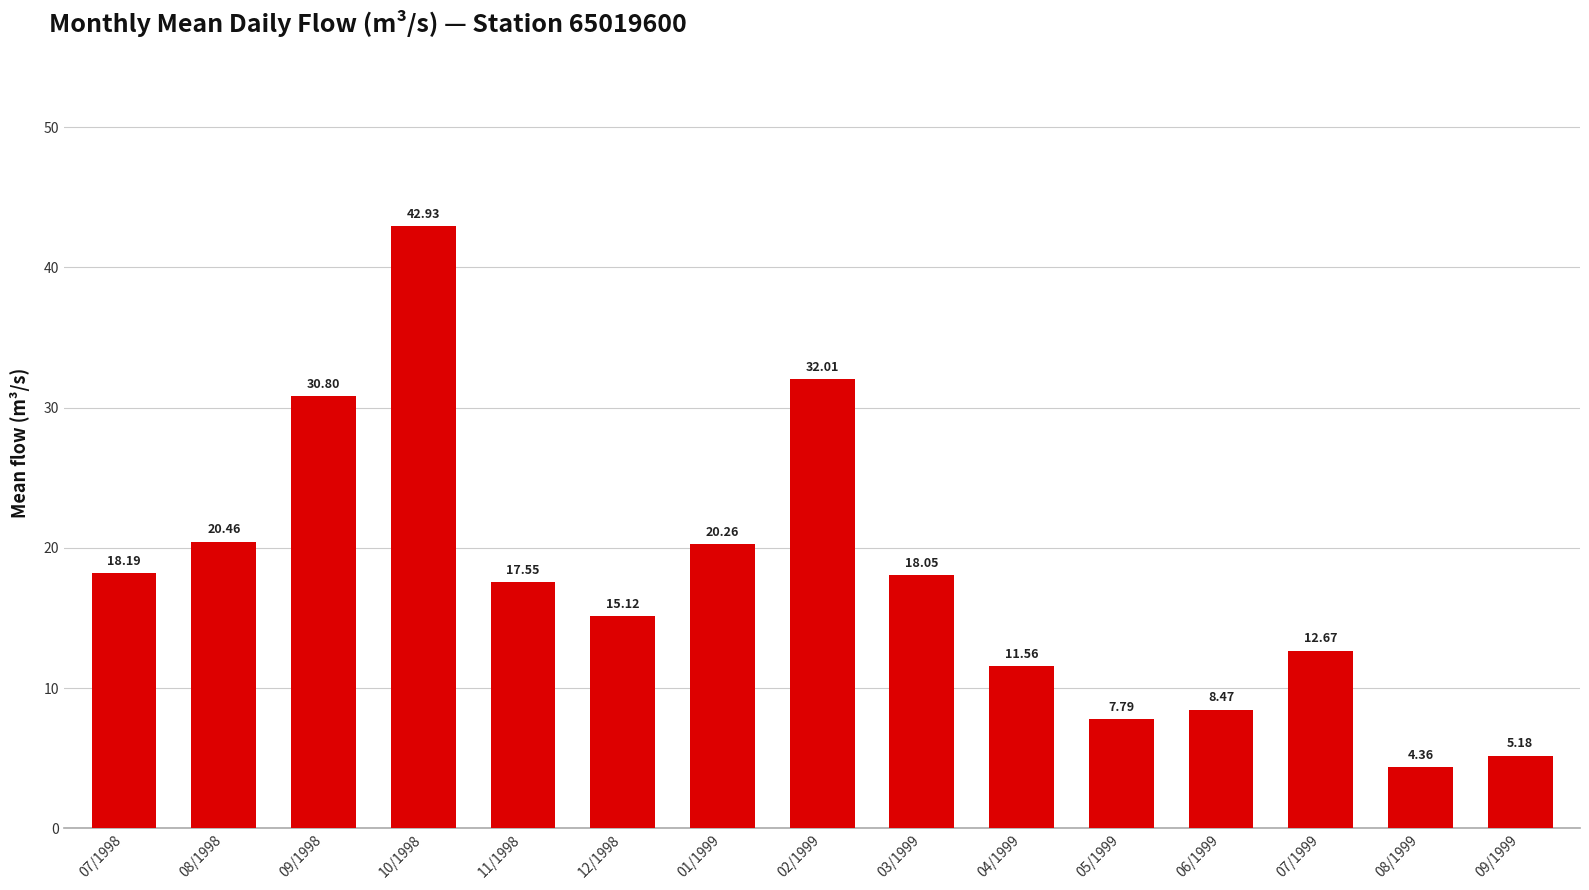

What is the difference between the maximum and minimum values?

38.6